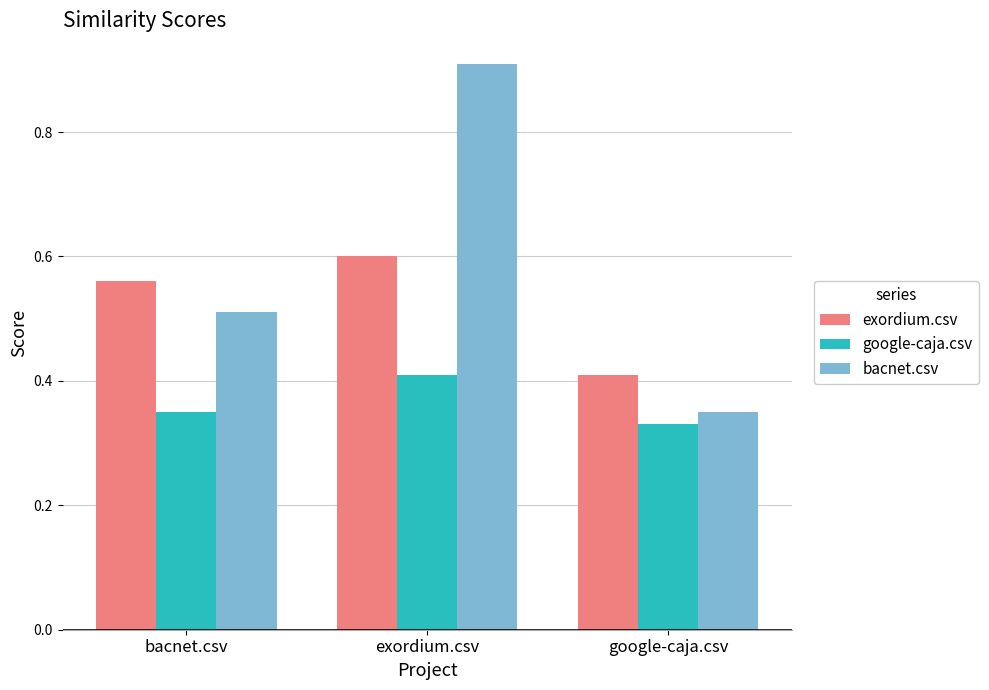

Rank the series by their average value, from highest to lowest.

bacnet.csv, exordium.csv, google-caja.csv